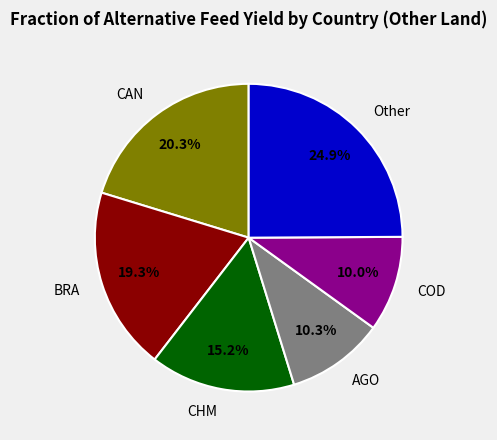

Count the number of slices in the pie.

6